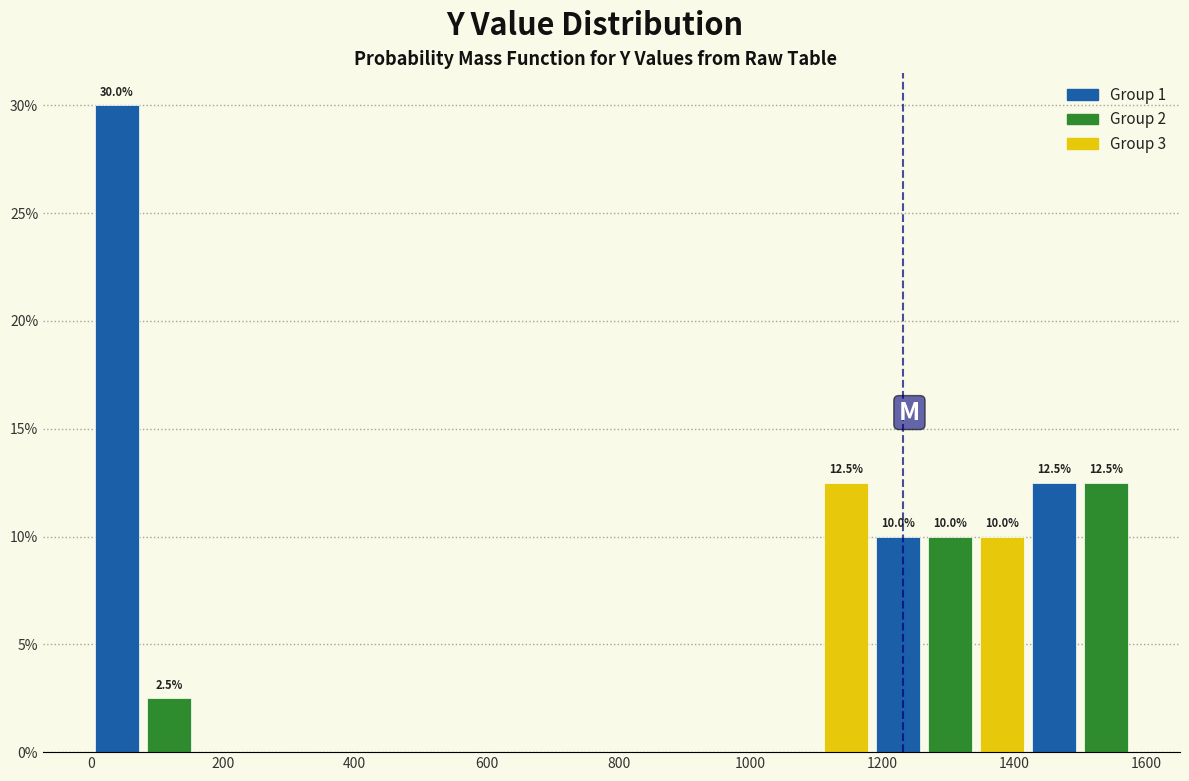

Read against the x-axis, roughly where is the centre of the tallest bar?

40